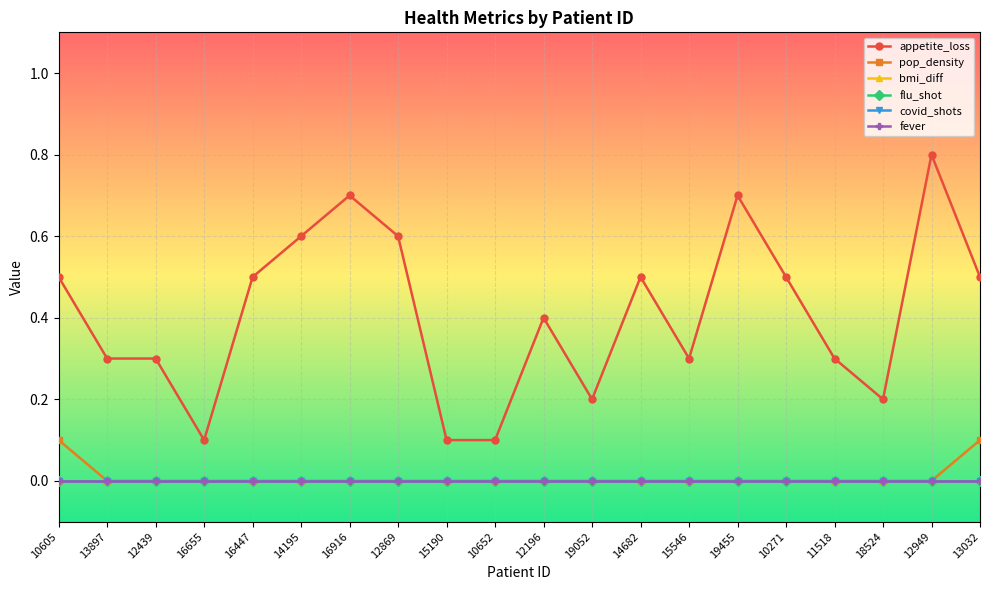

What is the value of the appetite_loss point at the 11th from the left?

0.4